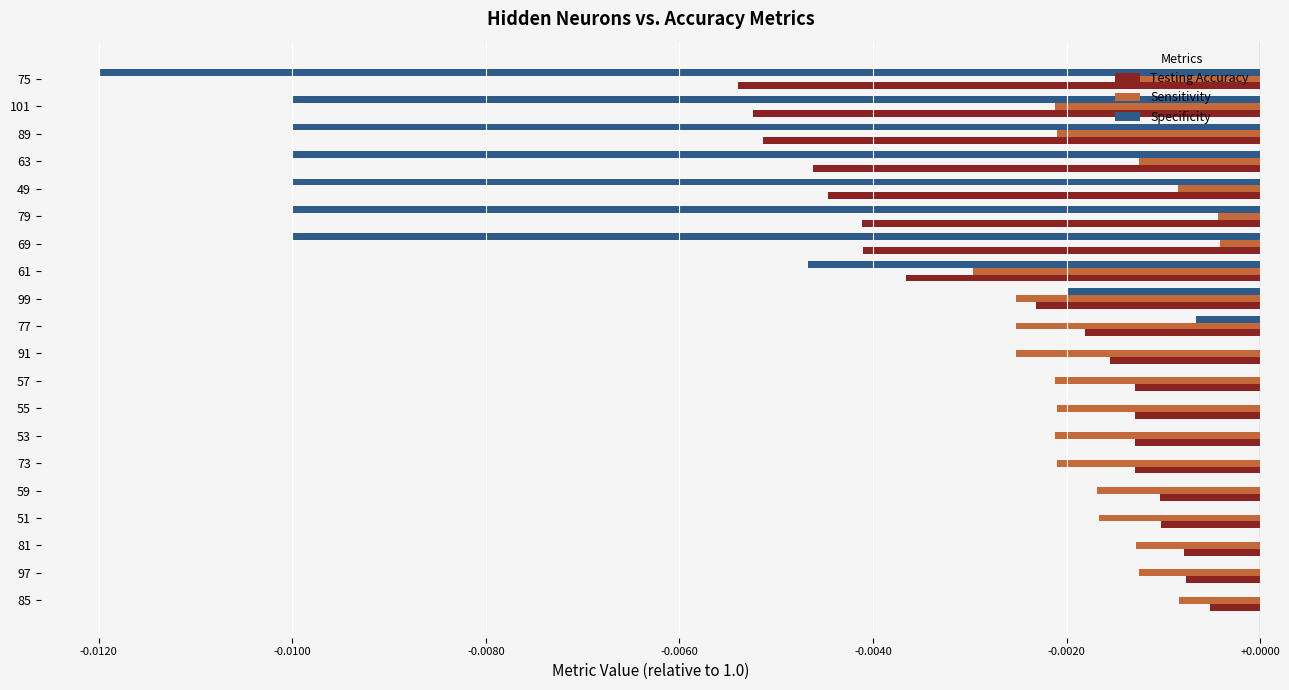

At which label does Testing Accuracy reach its peak?

85